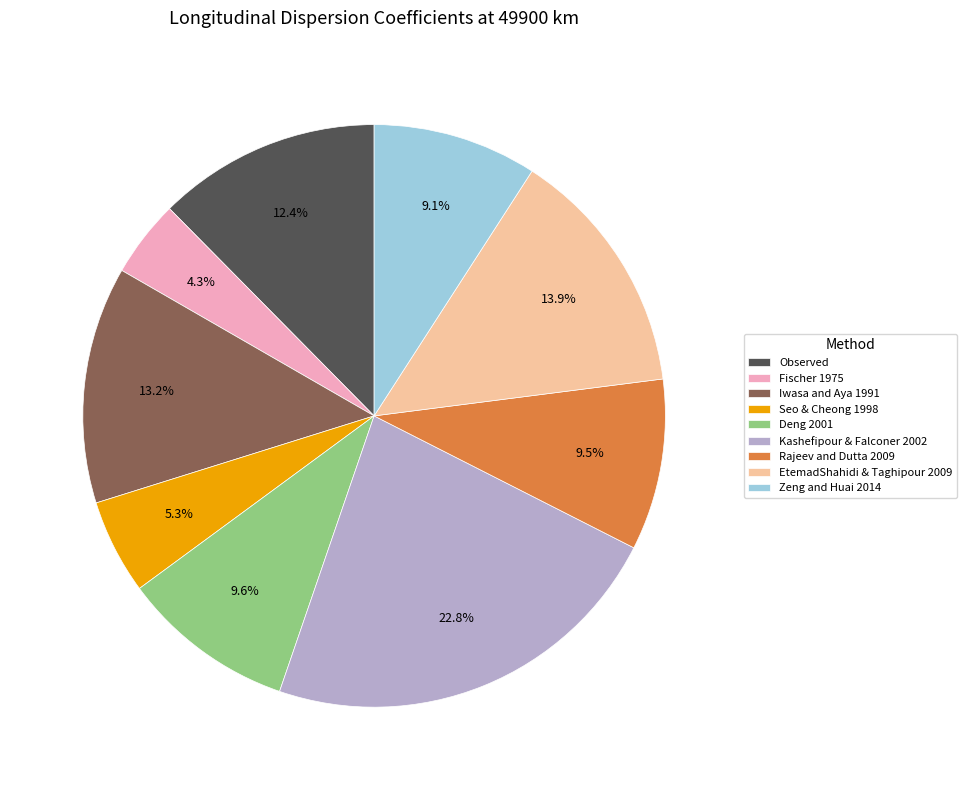

Which category has the biggest portion of the pie?

Kashefipour & Falconer 2002